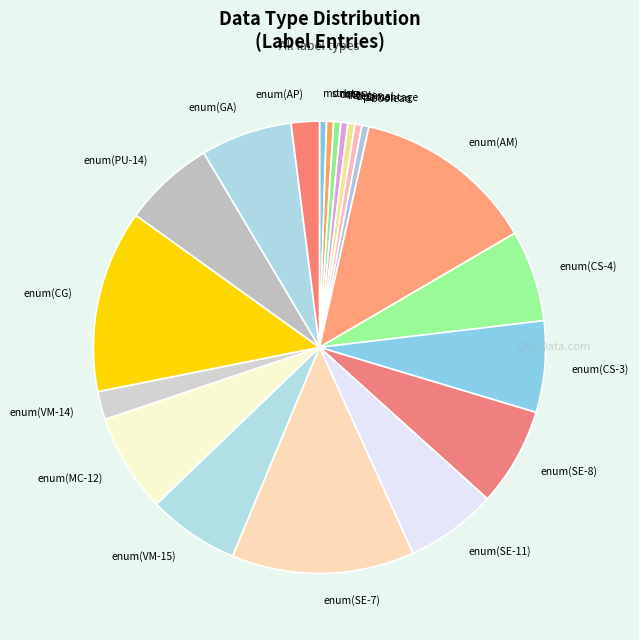

Does enum(SE-7) account for over 50% of the chart?

No